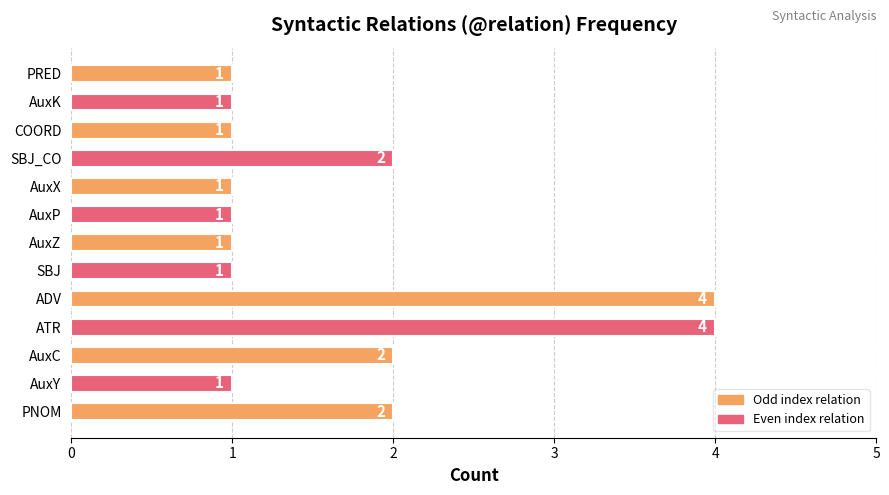

Count the number of categories in the chart.

13